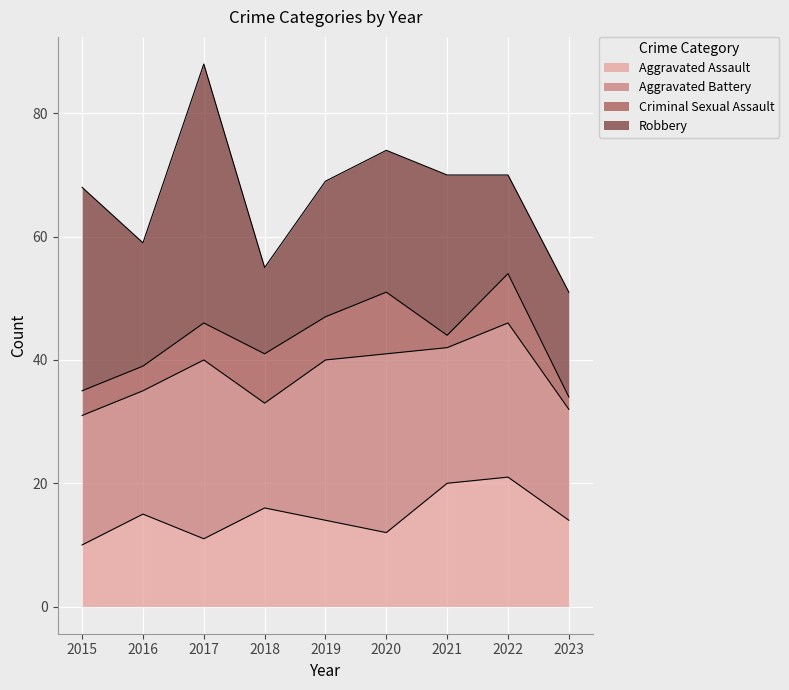

Where is Aggravated Battery nearest to the value 23?

2021